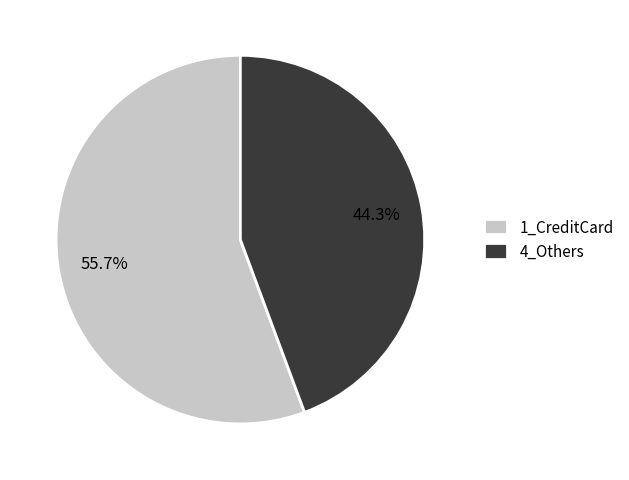

True or false: 4_Others accounts for 44% of the total.

True